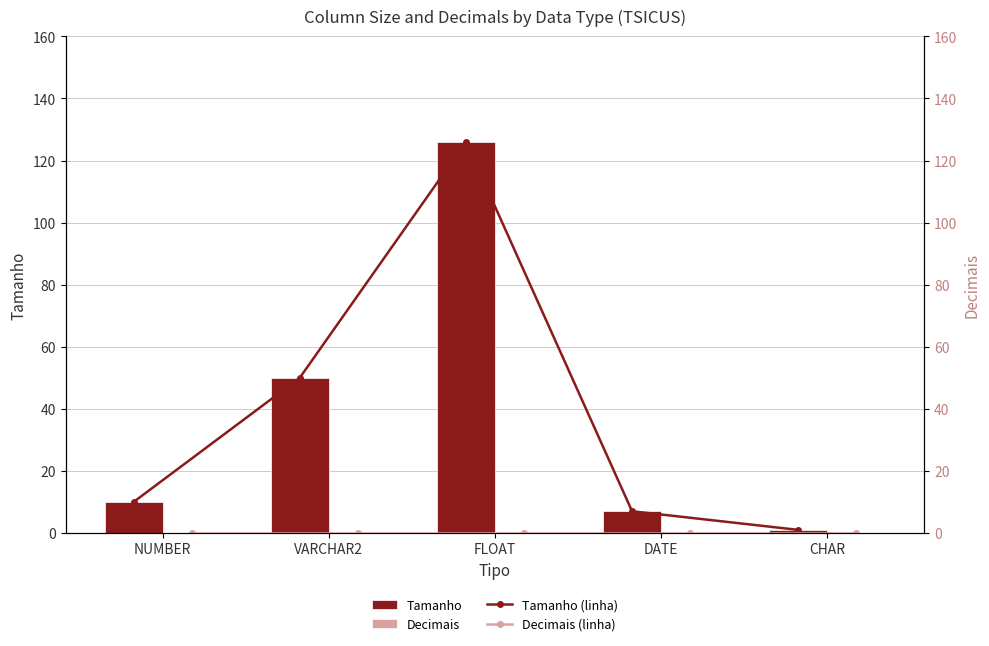

Between VARCHAR2 and CHAR, which series saw the biggest shift?

Tamanho